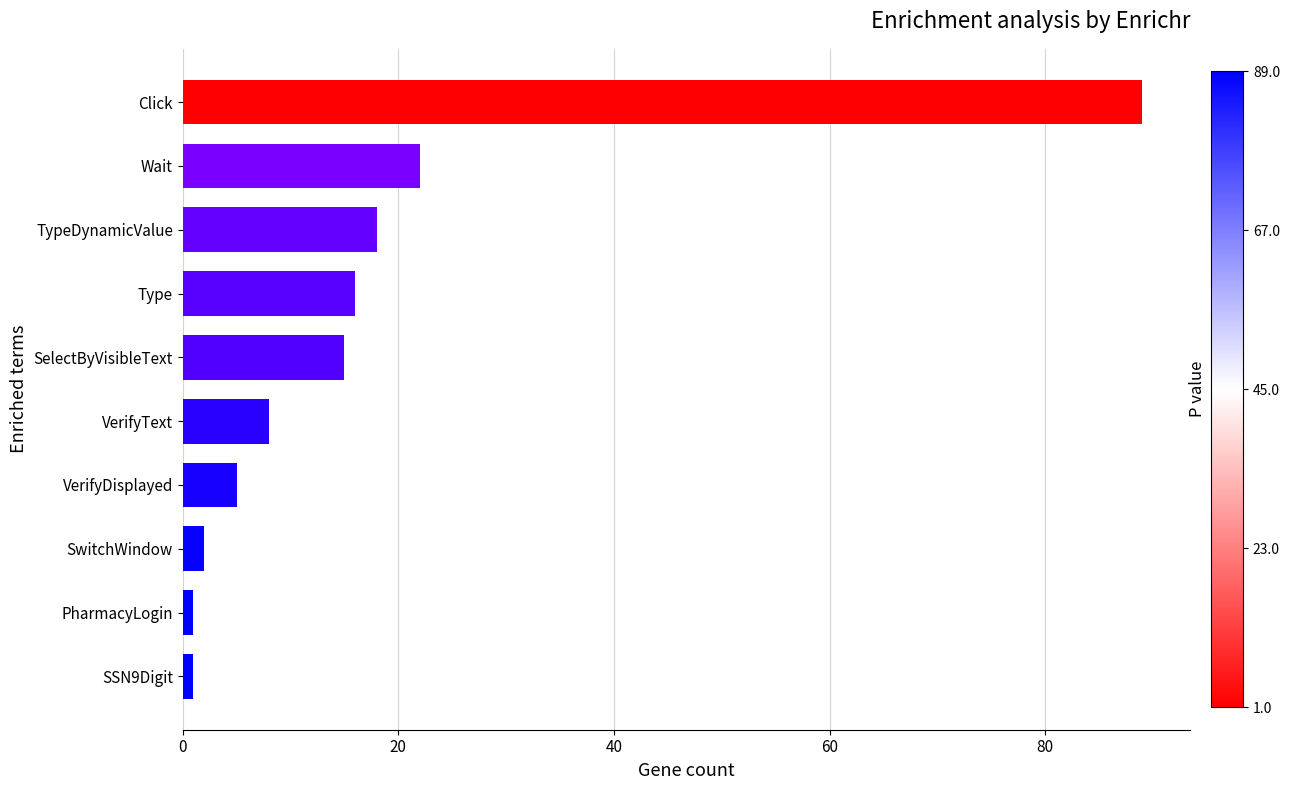

What is the maximum value shown in the chart?

89